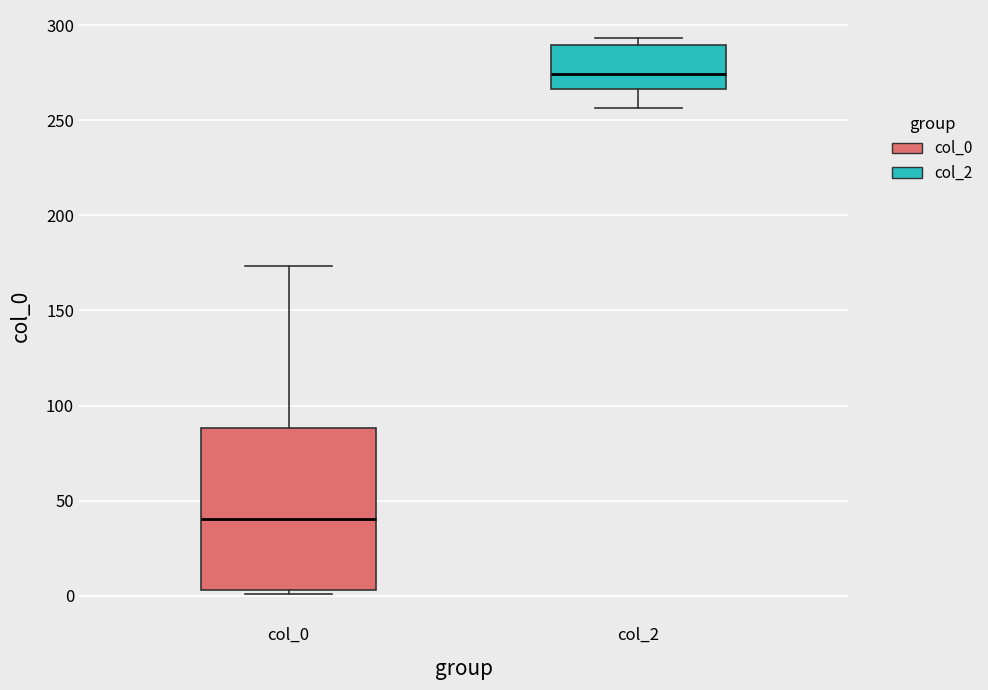

Reading left to right, transcribe this box plot: for each box, give where its median line is, the range the box spans, and where its two whiskers end, as read against the y-axis. The values are not printed on the chart, so give them approximately, as read against the axis.

col_0: median 40, box 5 to 90, whiskers 0 to 175
col_2: median 275, box 265 to 290, whiskers 255 to 295